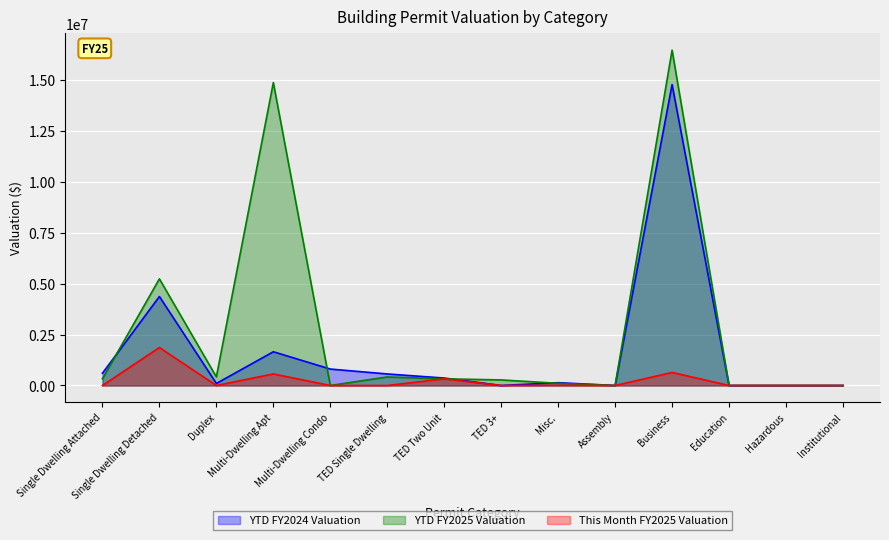

The YTD FY2024 Valuation series shows 209147.4 at TED Two Unit. True or false?

False